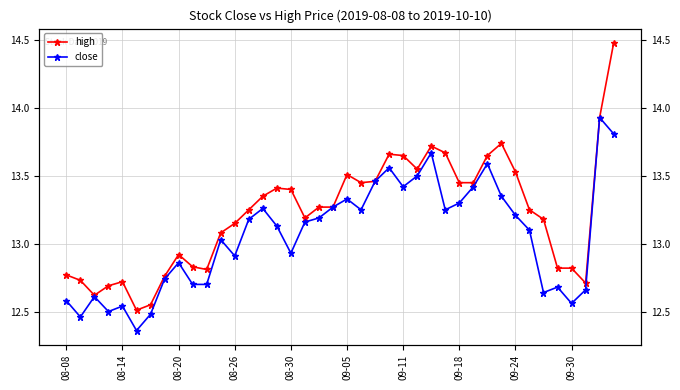

How many interior local peaks does the high series have?

7